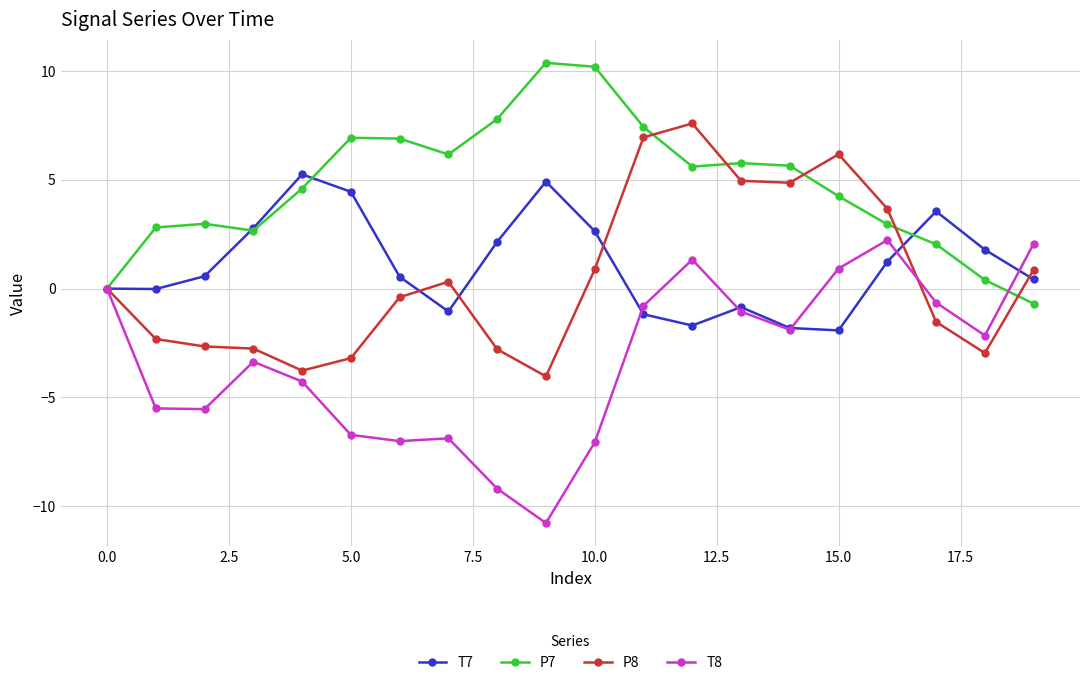

Which series has the largest total across all categories?

P7